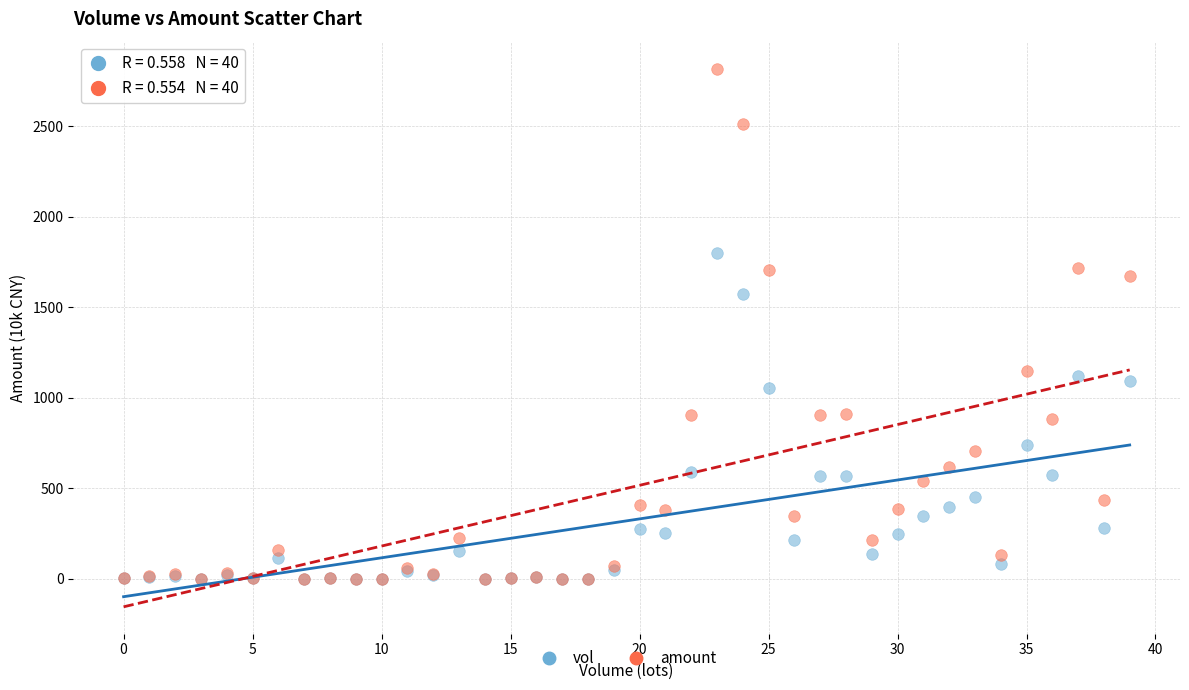

In the amount series, what Y value is closest to 1409?

1148.8